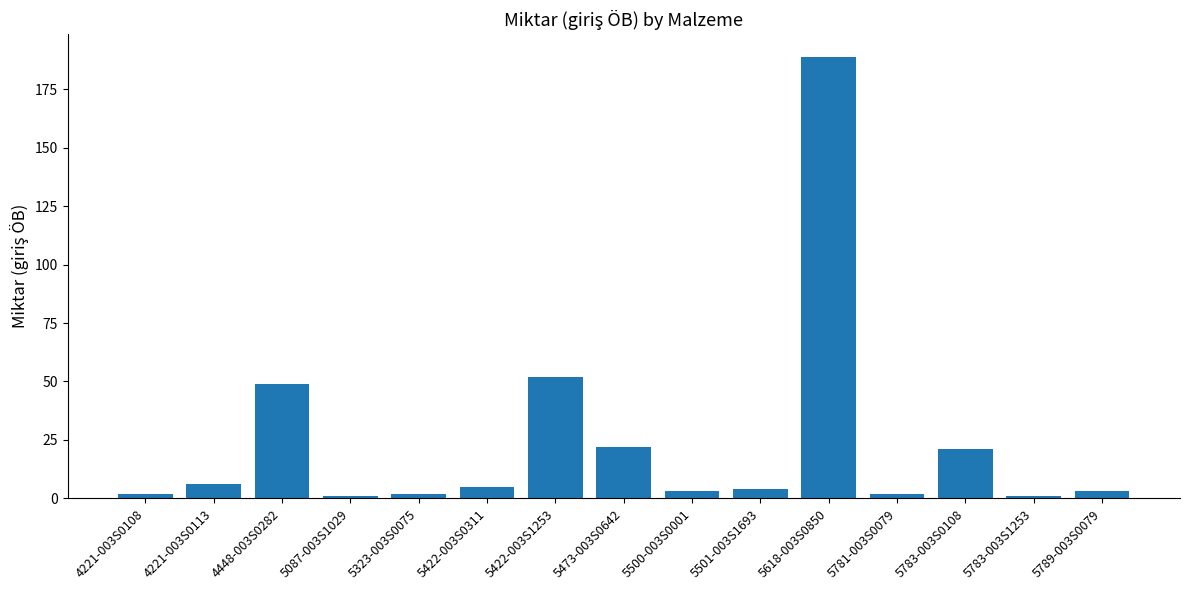

What is the value of the 6th bar from the left?

5